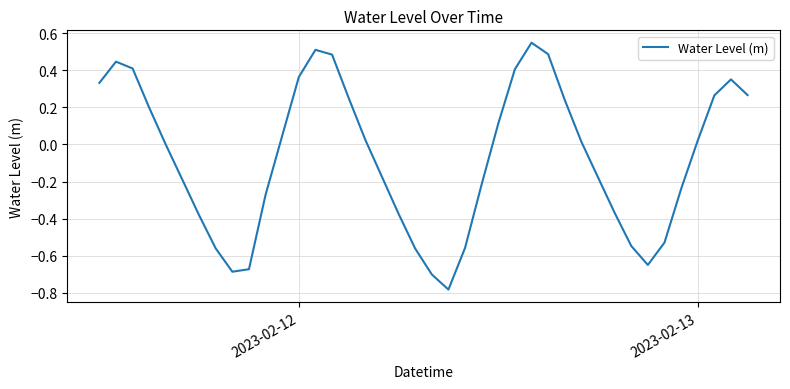

What is the difference between the maximum and minimum values?

1.3